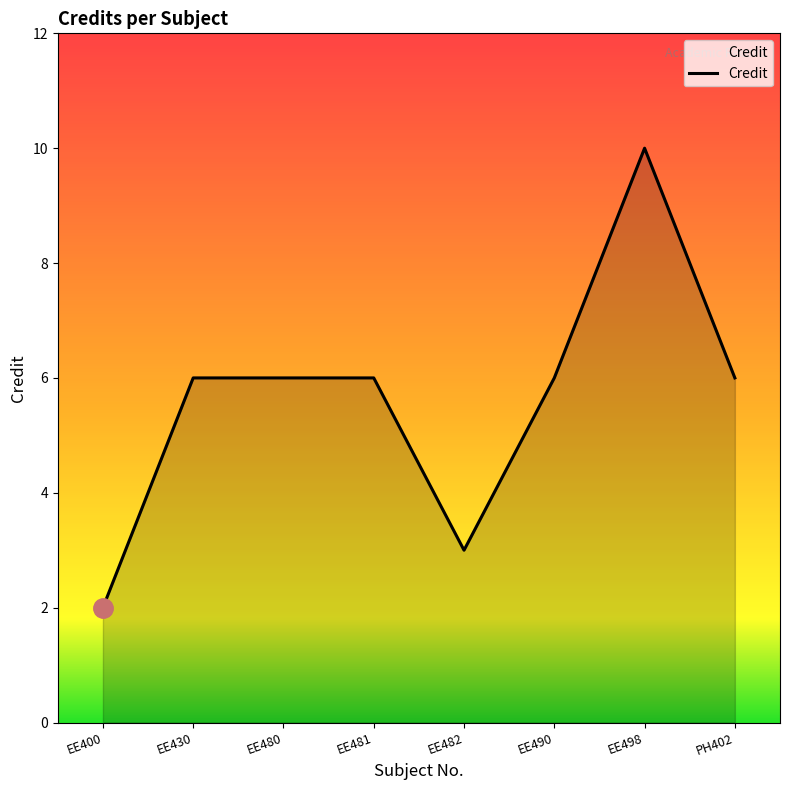

Reading right to left, what are all the values shown in this chart?

6	10	6	3	6	6	6	2